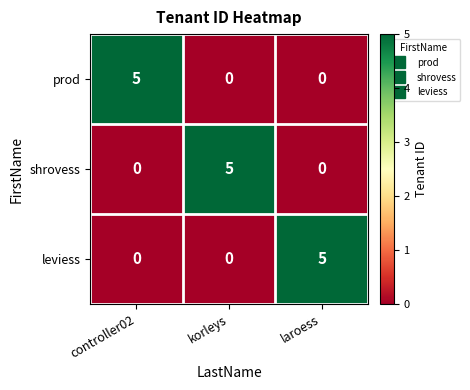

What is the spread (max minus min) of values at controller02?

5